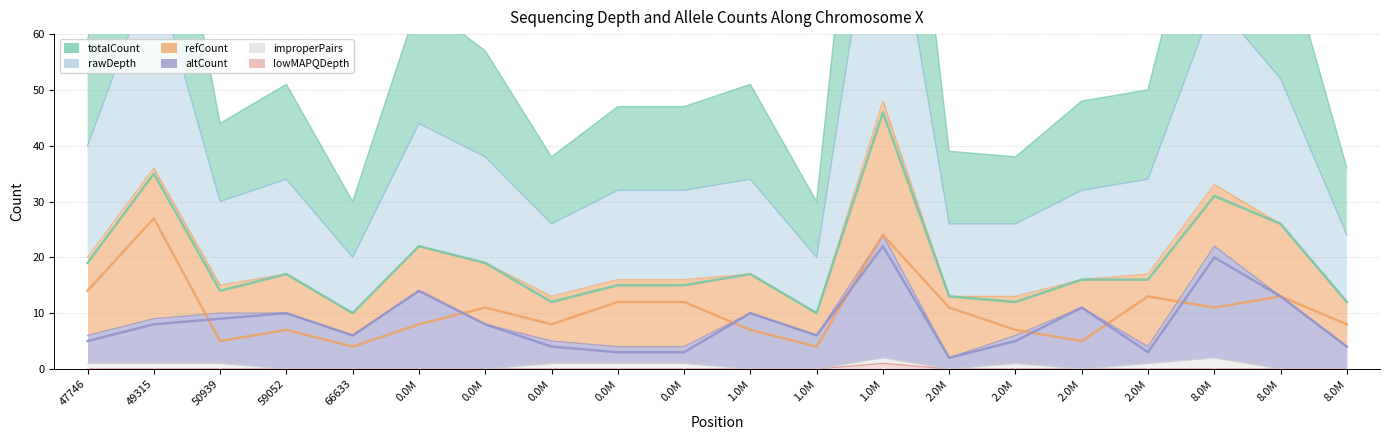

How many lowMAPQDepth values are between 0 and 1?

20